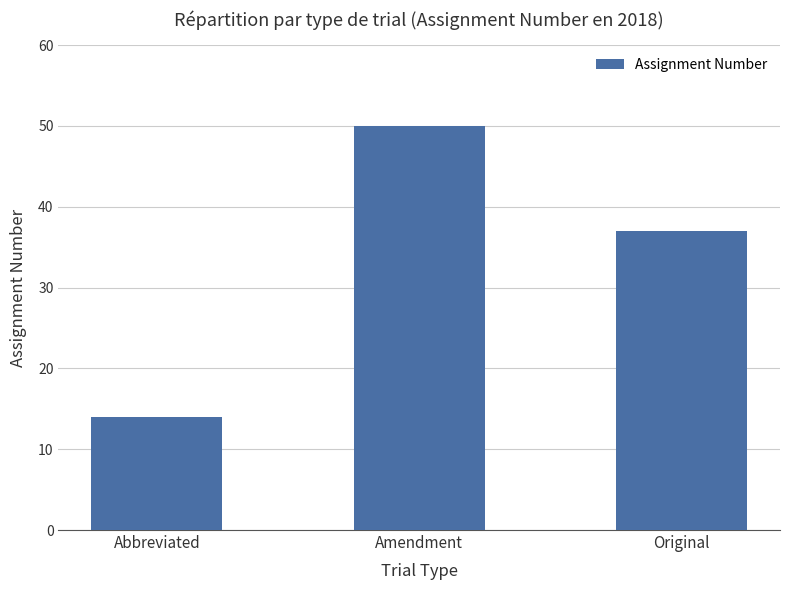

What is the value of the 1st bar from the left?

14